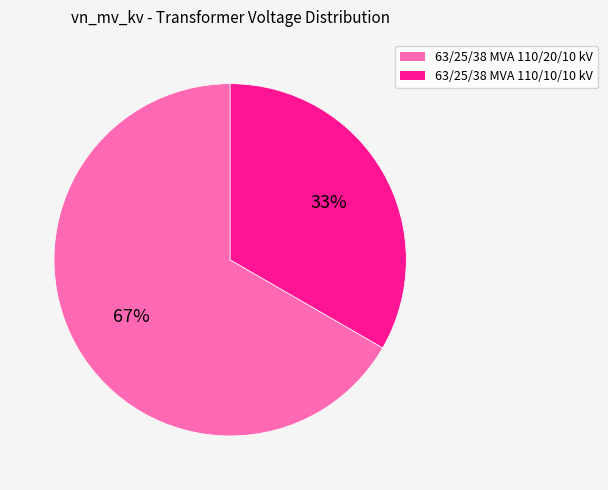

Do 63/25/38 MVA 110/10/10 kV and 63/25/38 MVA 110/20/10 kV together represent more than half of the pie?

Yes